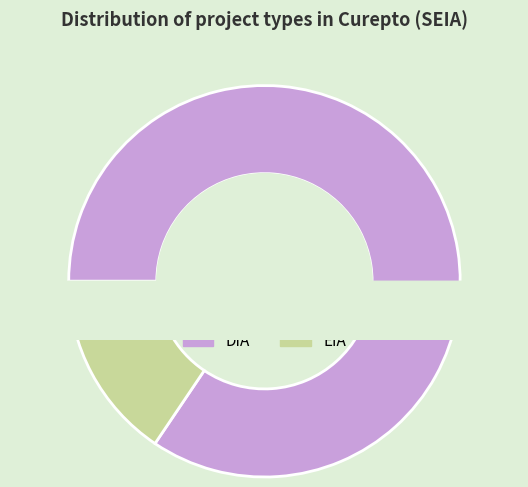

Rank the categories by value from highest to lowest.

DIA, EIA